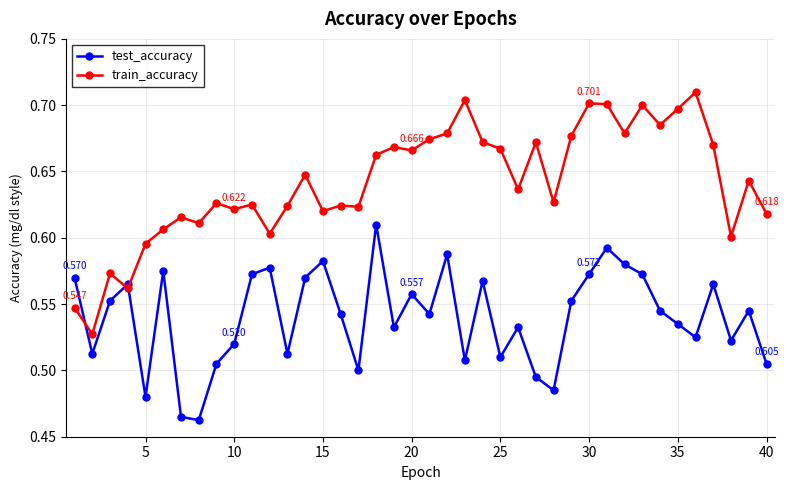

List the series in order of their peak value, lowest first.

test_accuracy, train_accuracy